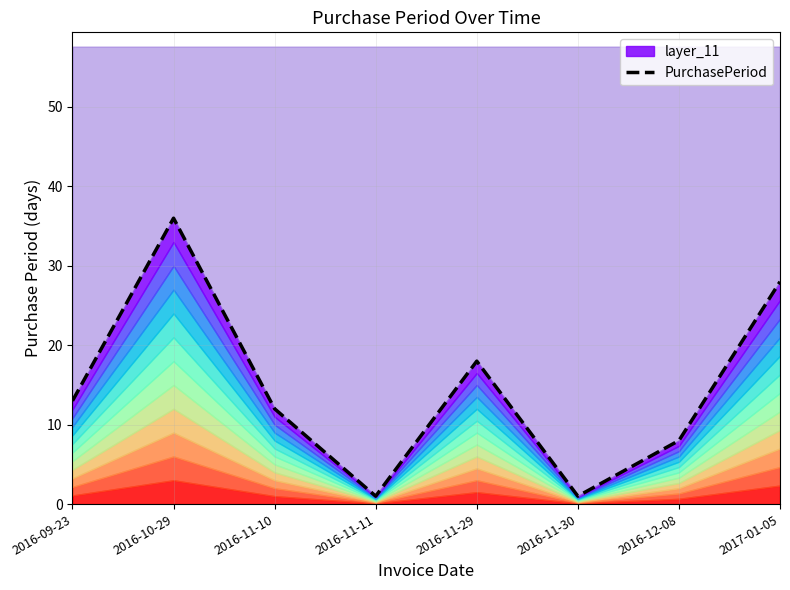

At which category does the chart reach its minimum across all series?

2016-11-11